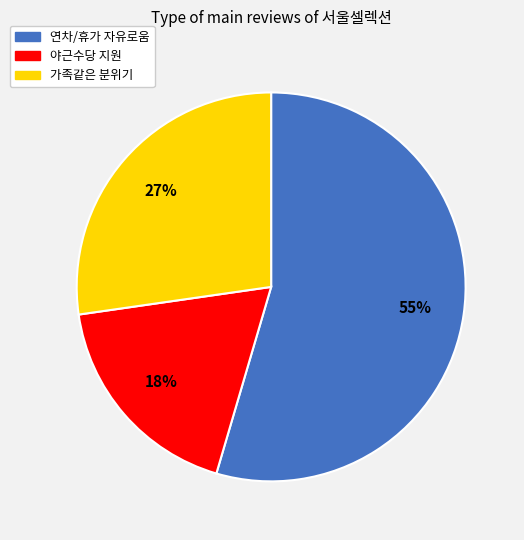

How many slices are in this pie chart?

3